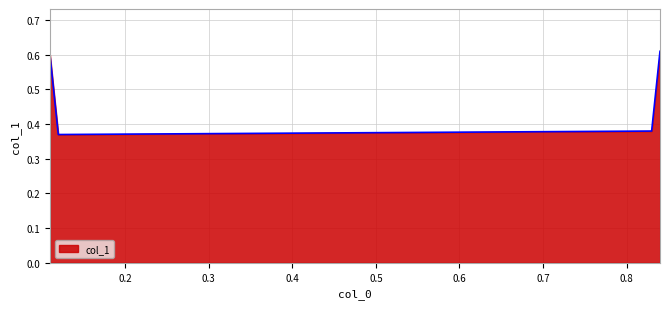

How many lines are shown in the chart?

1